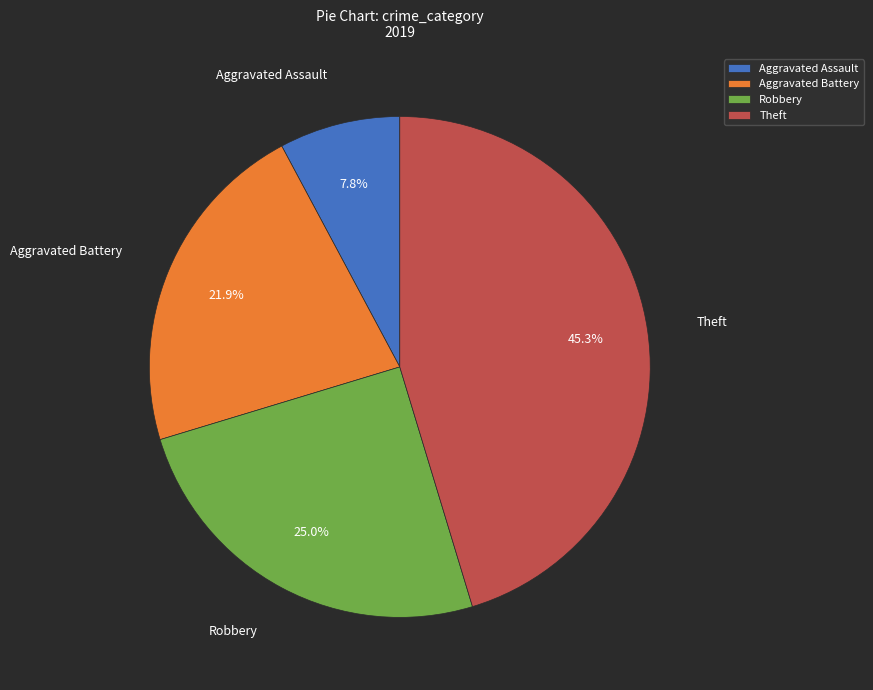

Combined, do Aggravated Assault and Theft account for over 50%?

Yes